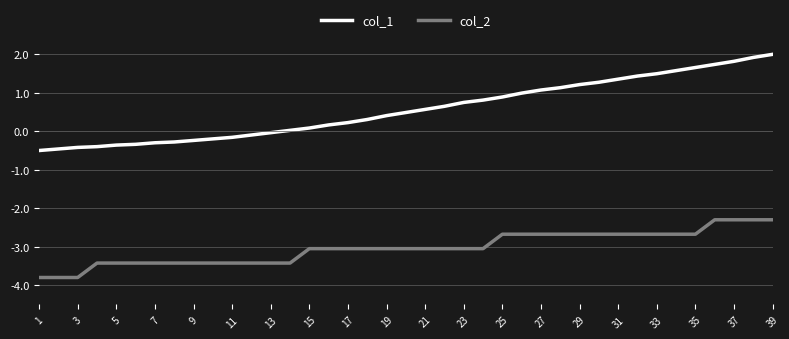

True or false: col_2 and col_1 cross at least once.

False